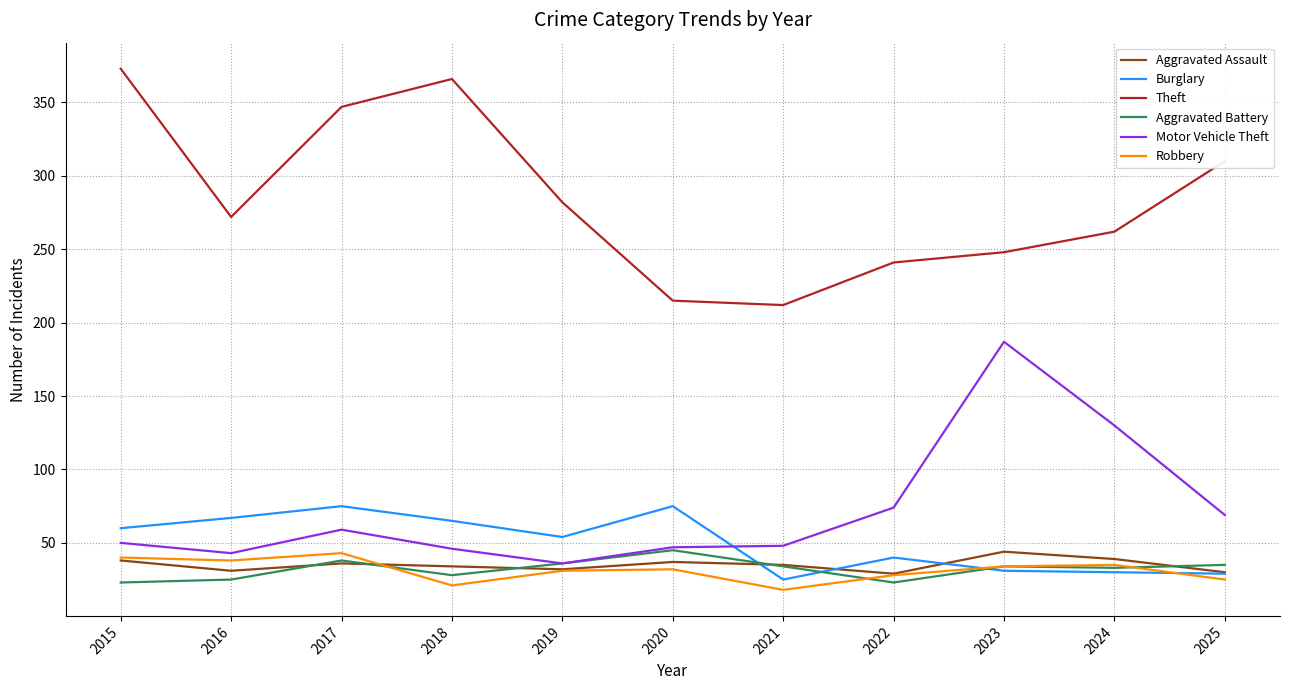

Between 2020 and 2022, which series saw the biggest shift?

Burglary